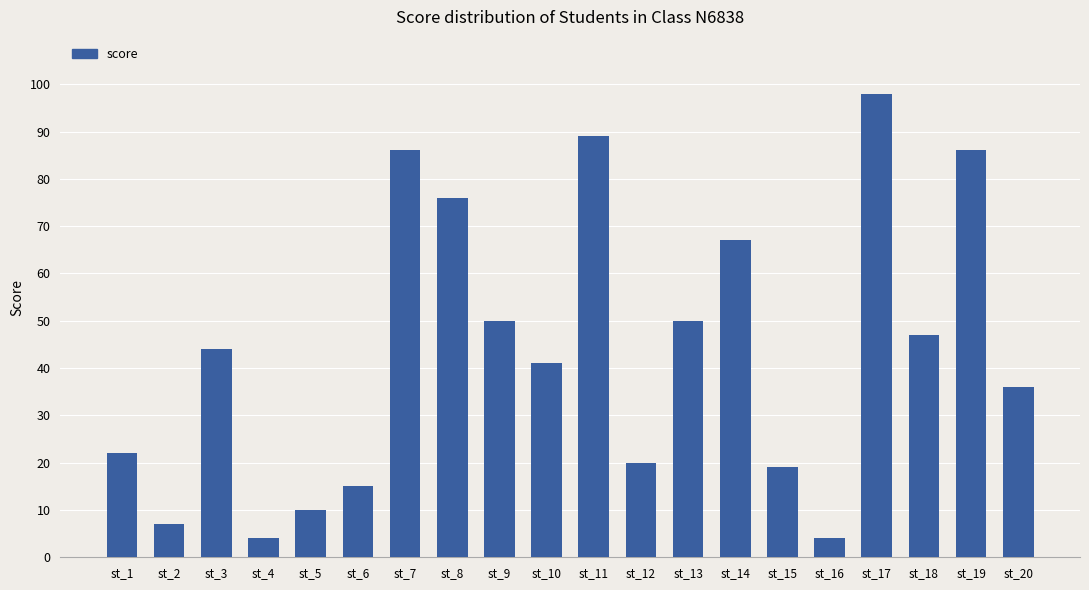

The value at st_6 is 5. True or false?

False